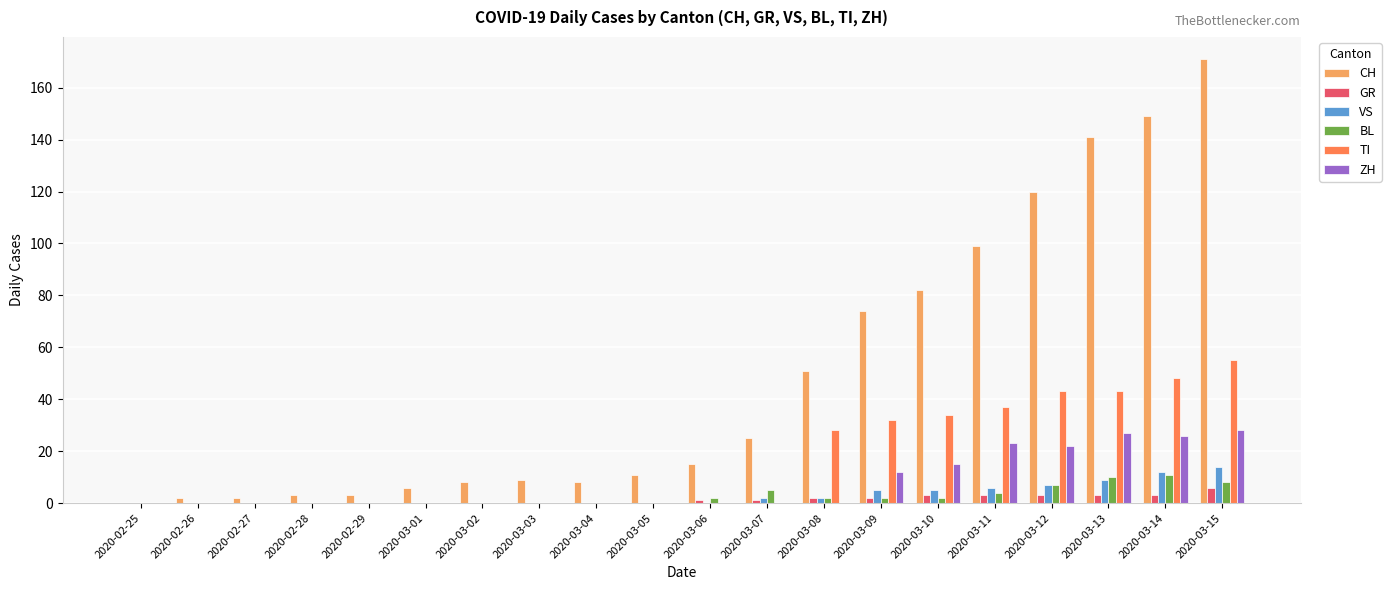

Which series changed the most between 2020-03-13 and 2020-03-15?

CH